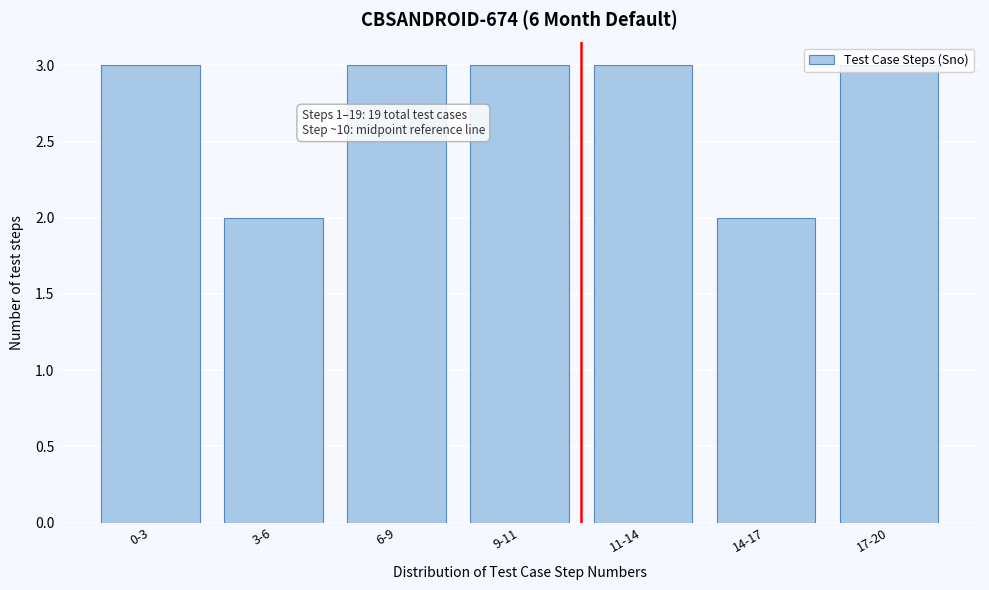

What position from the left is 9-11?

4